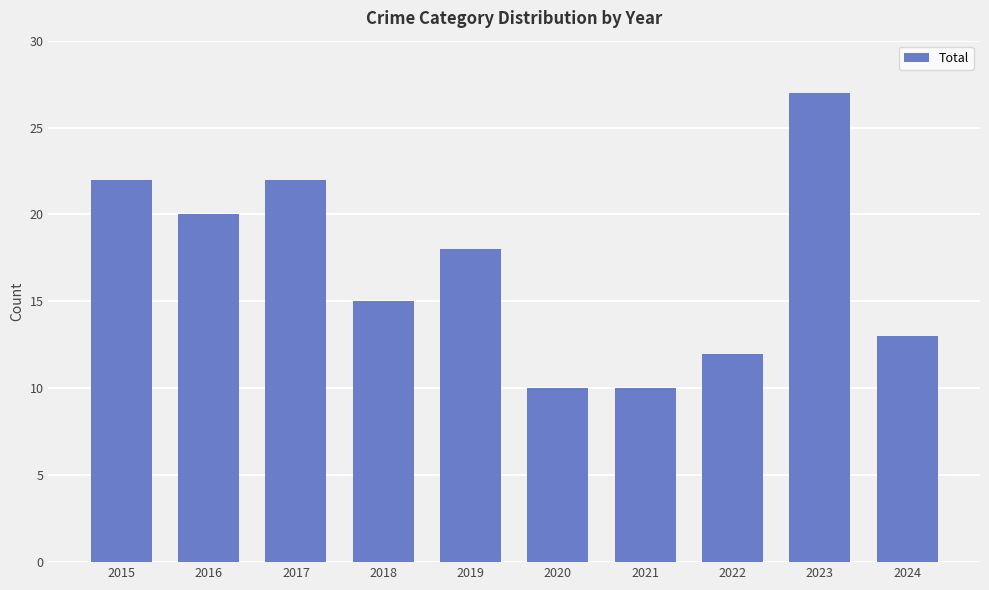

Are the bars horizontal?

No